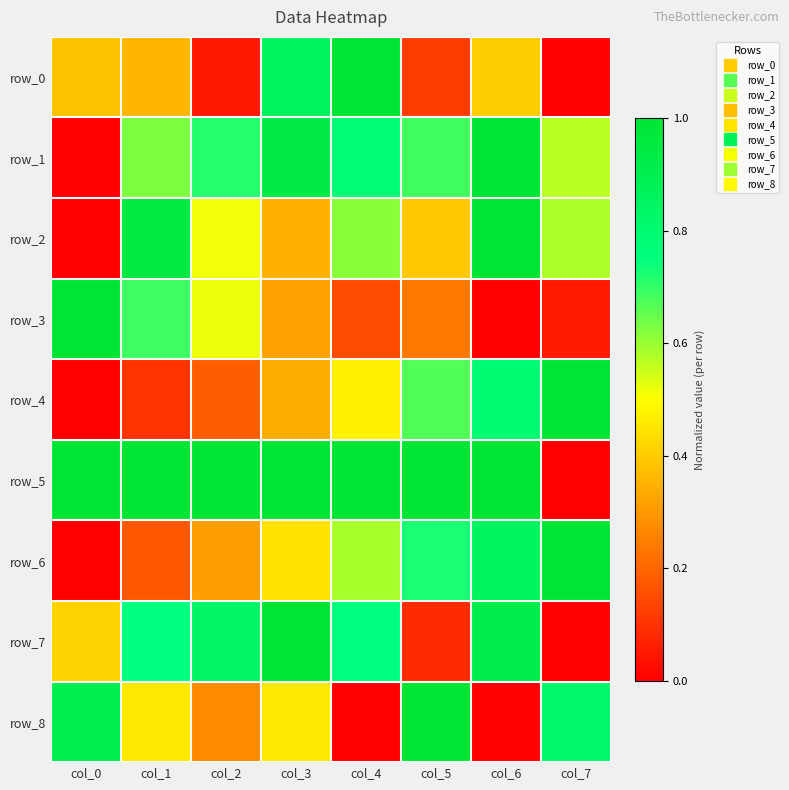

Which category has the highest value in the row_7 series?

col_3